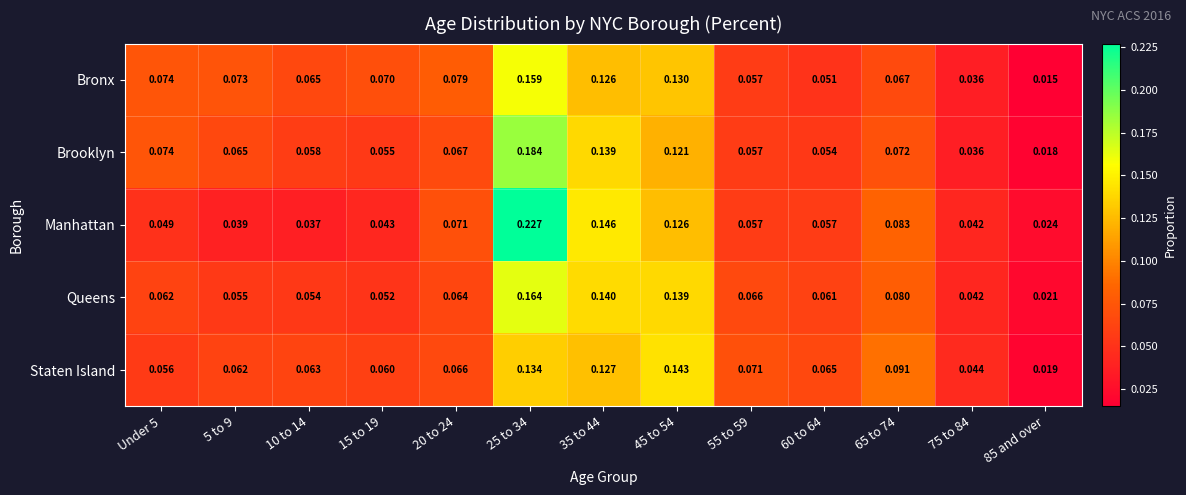

List the series in order of their peak value, highest first.

Manhattan, Brooklyn, Queens, Bronx, Staten Island